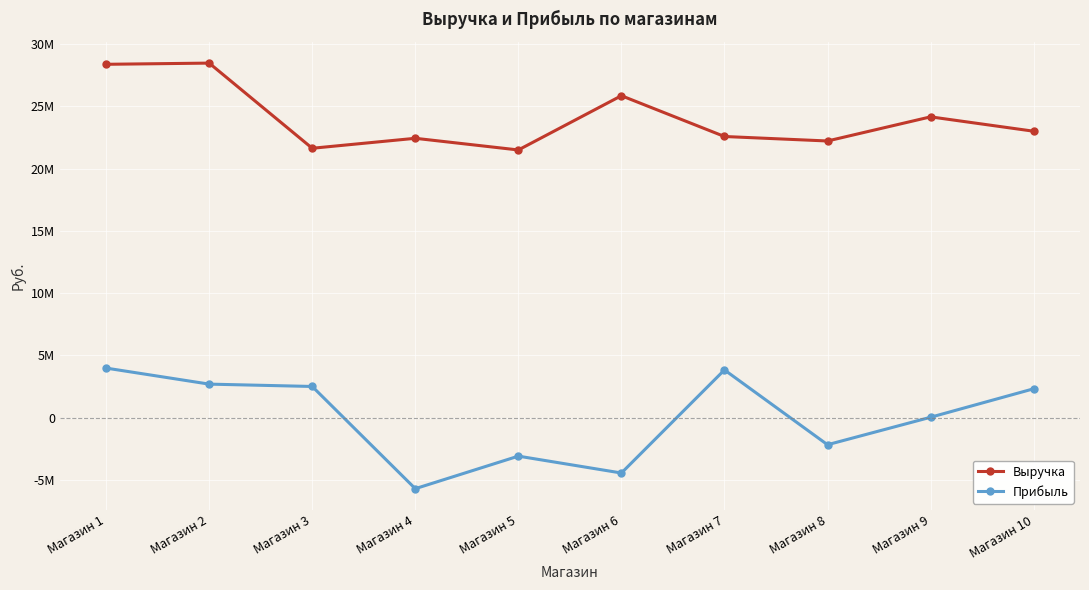

What are all the series names shown in the legend?

Выручка, Прибыль